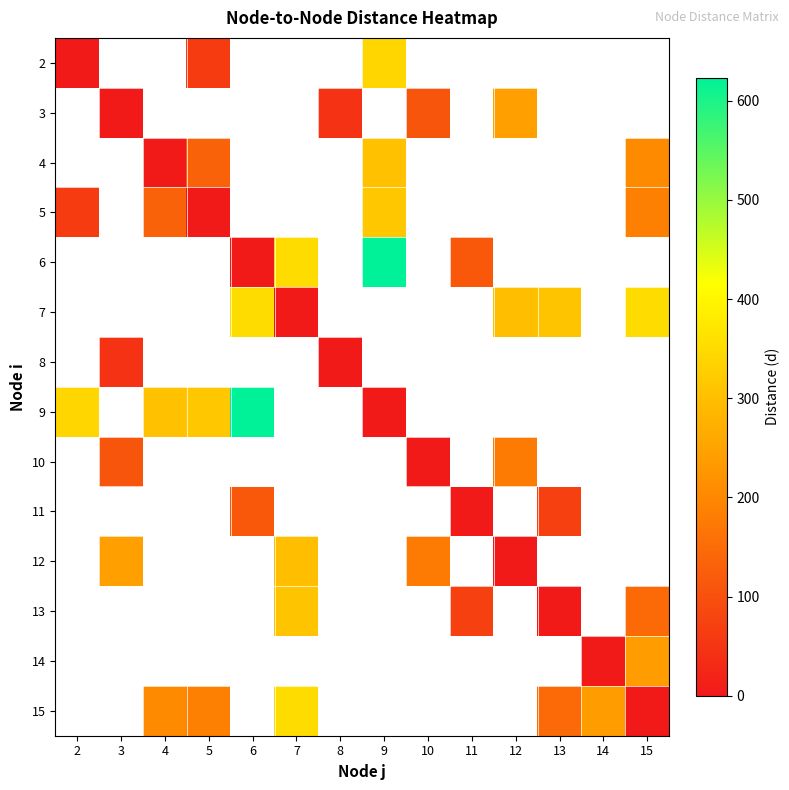

At how many categories does at least one series exceed 449?

2